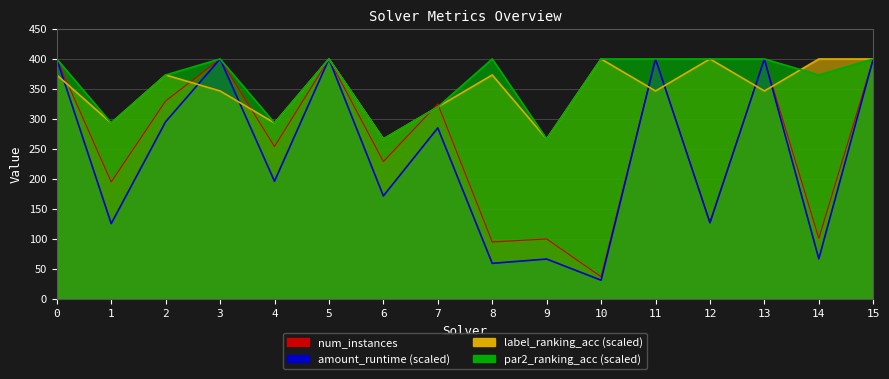

Rank the series at 2 from highest to lowest value.

label_ranking_acc, par2_ranking_acc, num_instances, amount_runtime